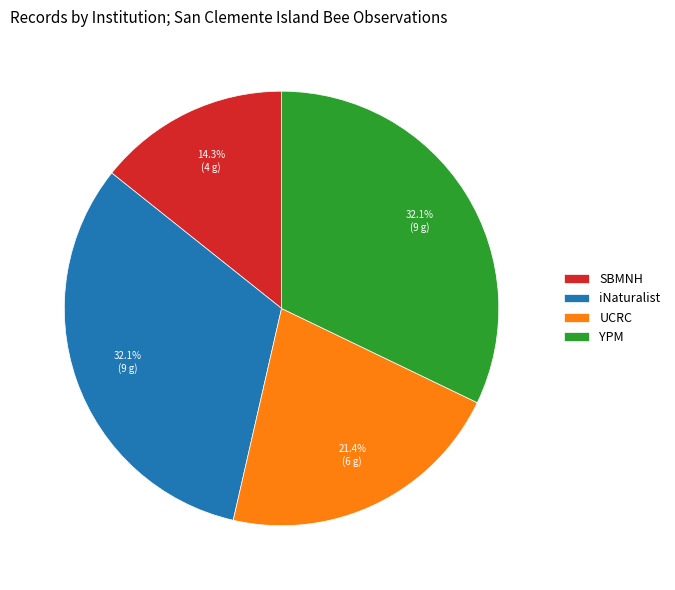

To the nearest percent, what is the difference between the YPM and UCRC slice percentages?

11%